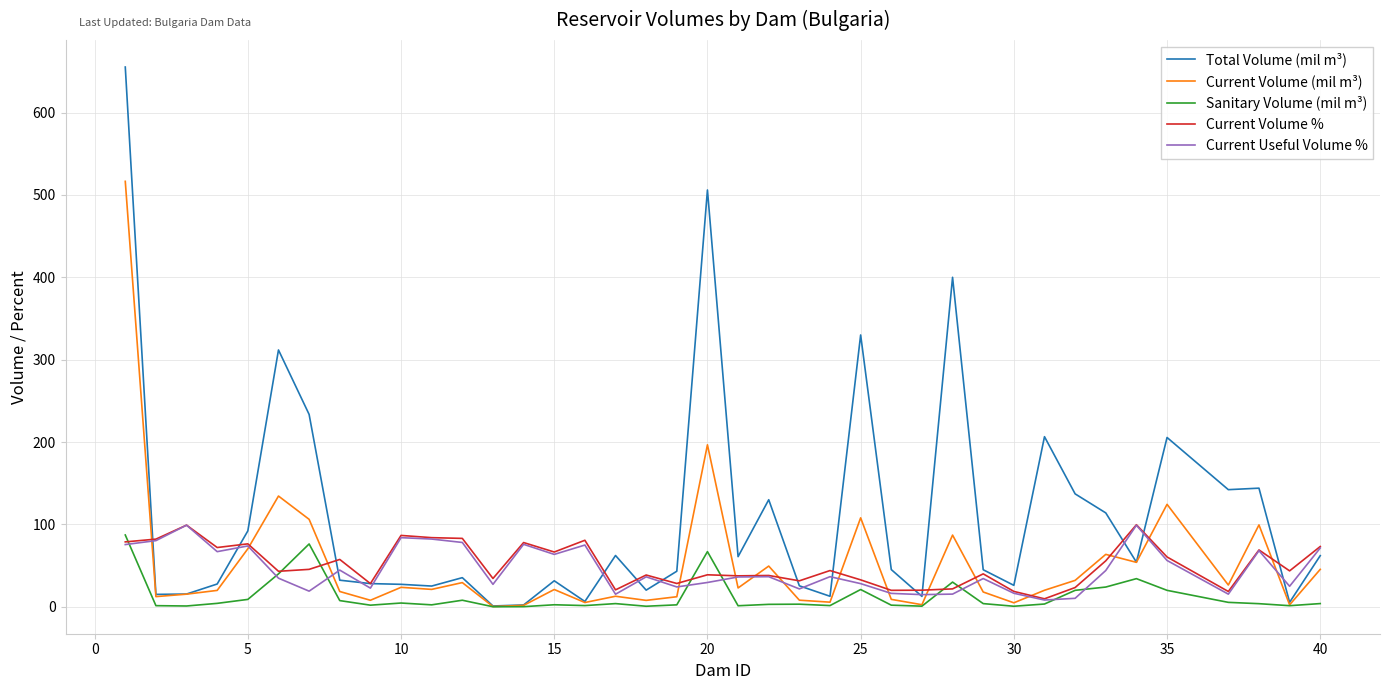

What is the highest value of the Current Volume % series?

99.6